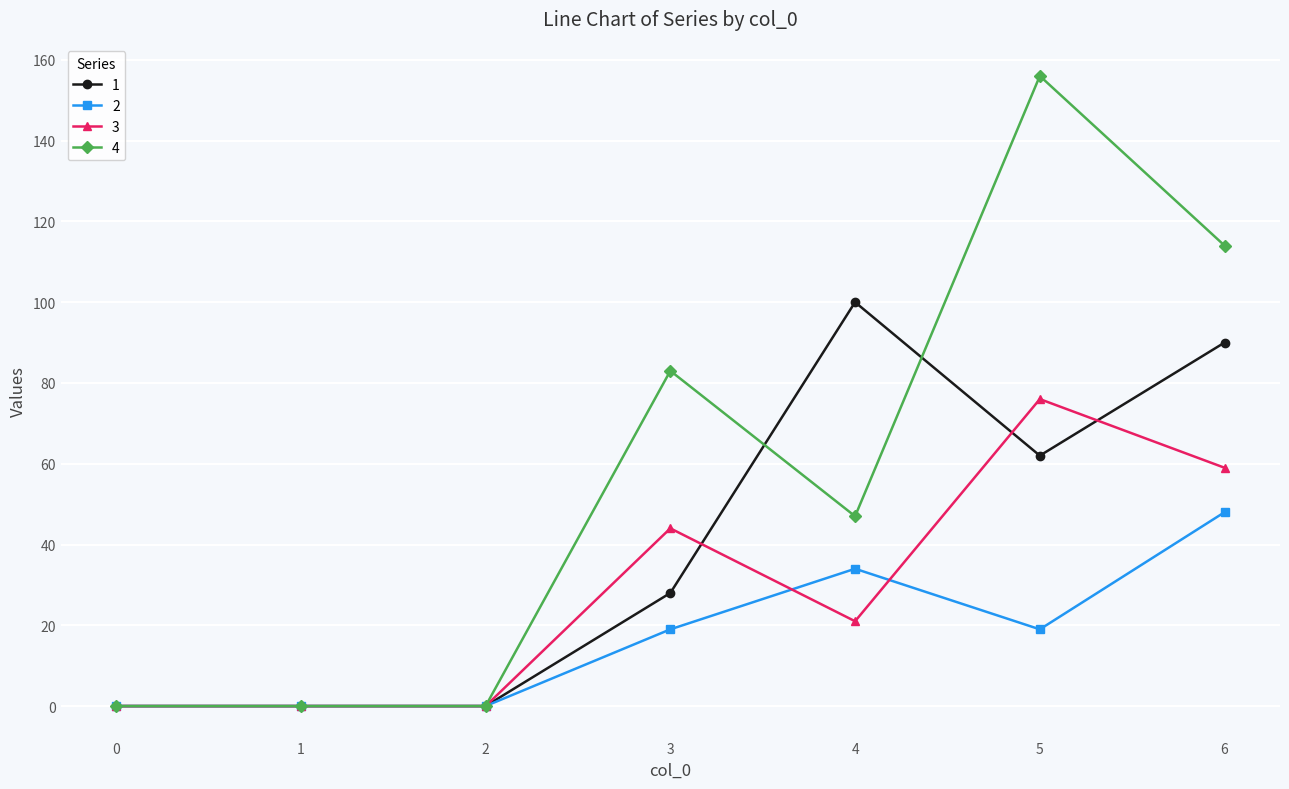

What is the maximum value for 2?

48